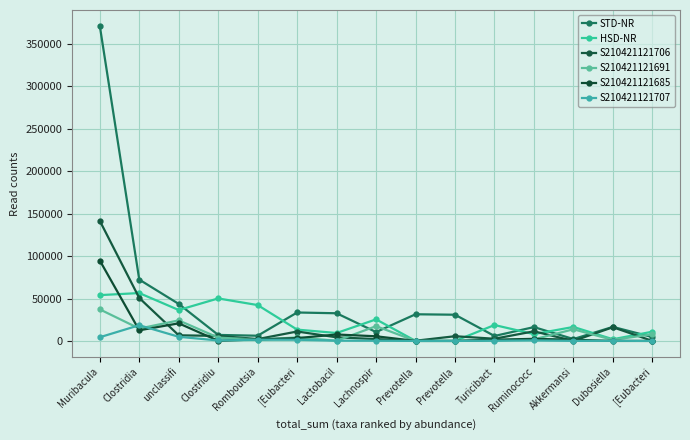

Count the number of data series in this chart.

6